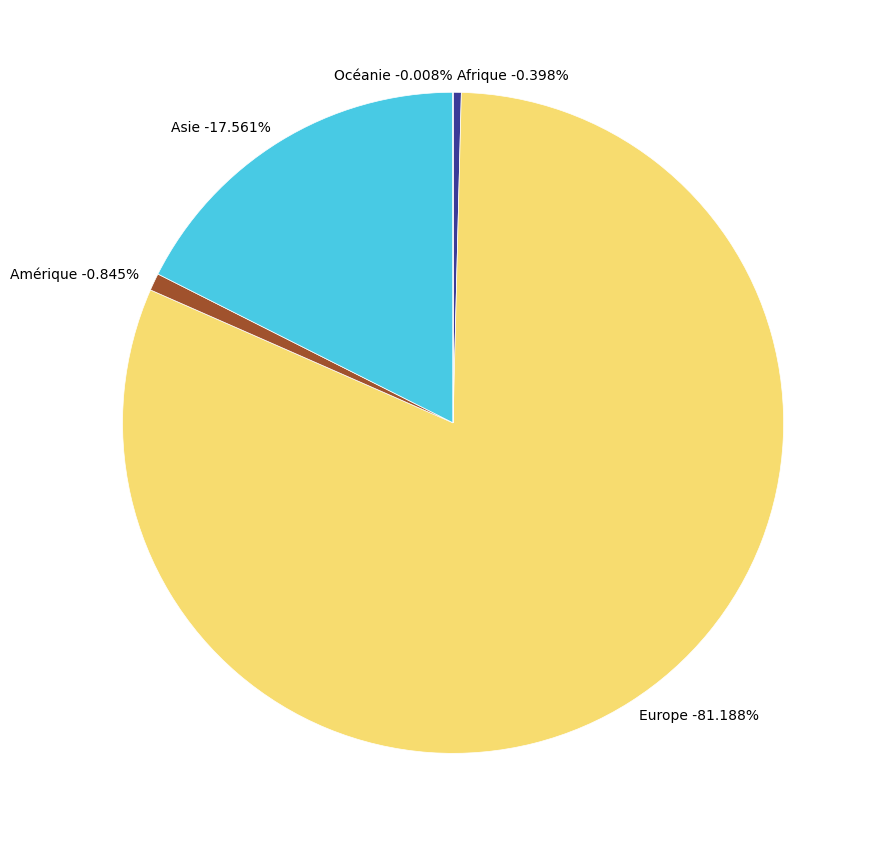

To the nearest percent, what is the difference between the largest and smallest slice percentages?

81%